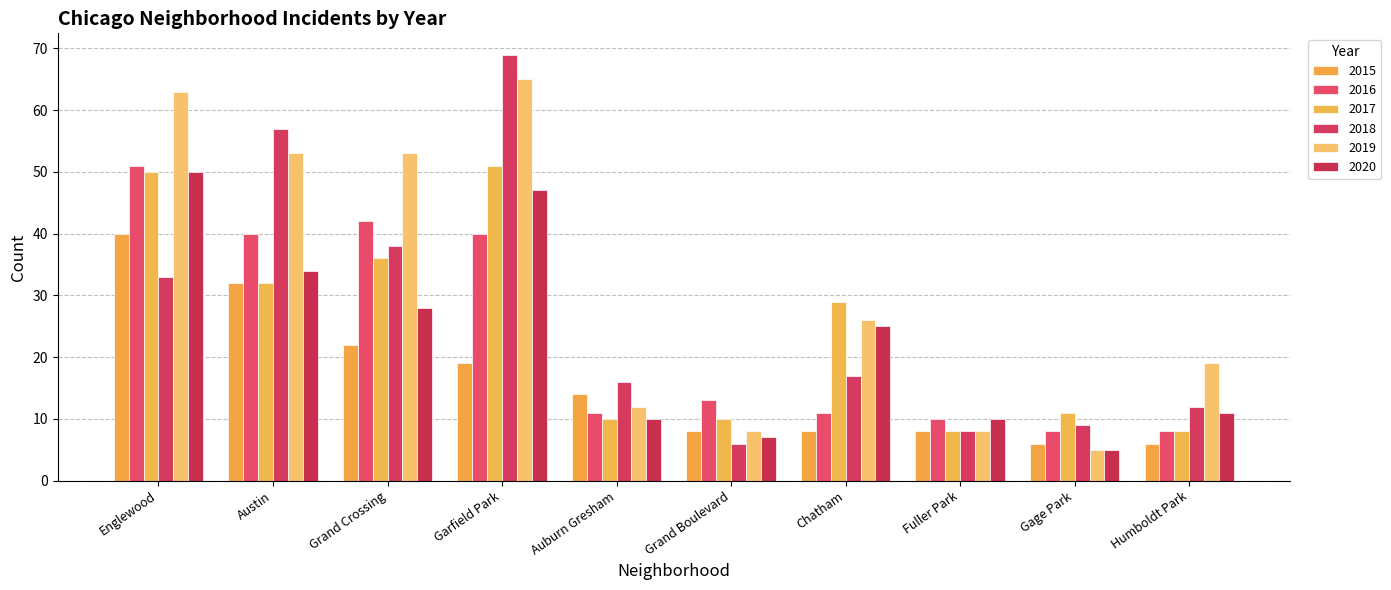

What is the average value of the 2020 series?

23